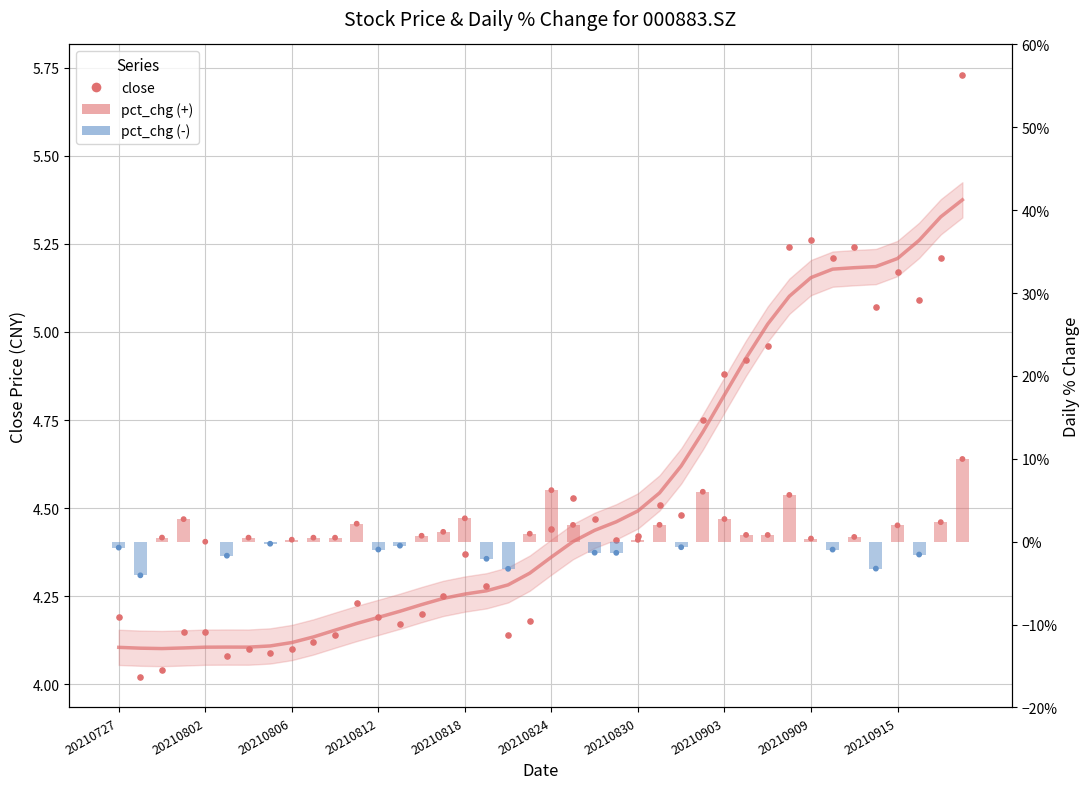

Which series has the largest Y range (max minus min)?

pct_chg (bars)